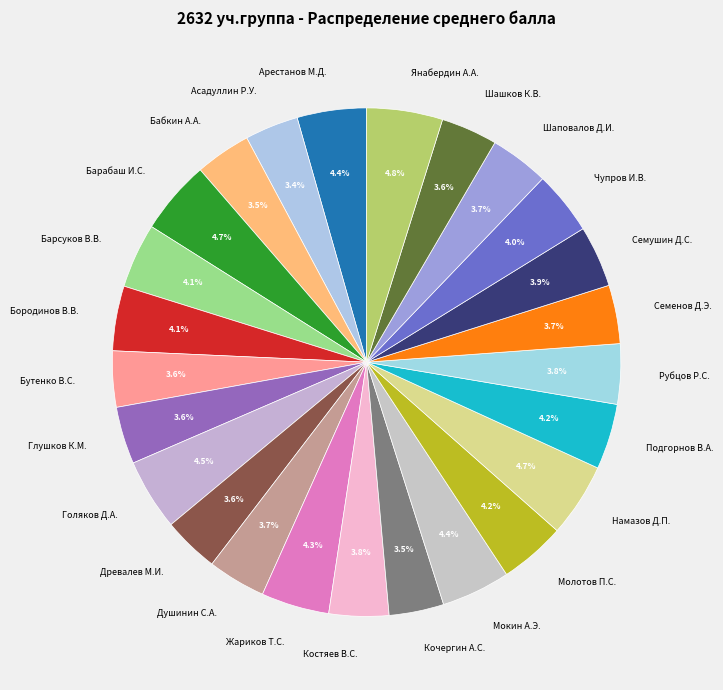

Is there a majority slice in this chart?

No